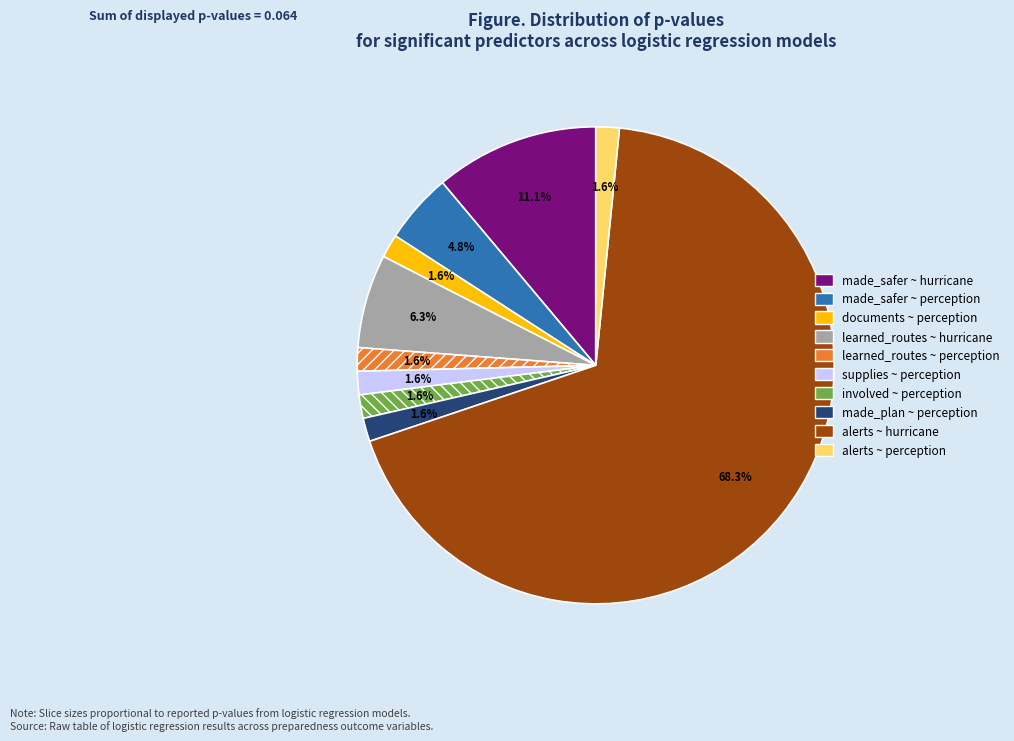

Does any single category account for the majority?

Yes